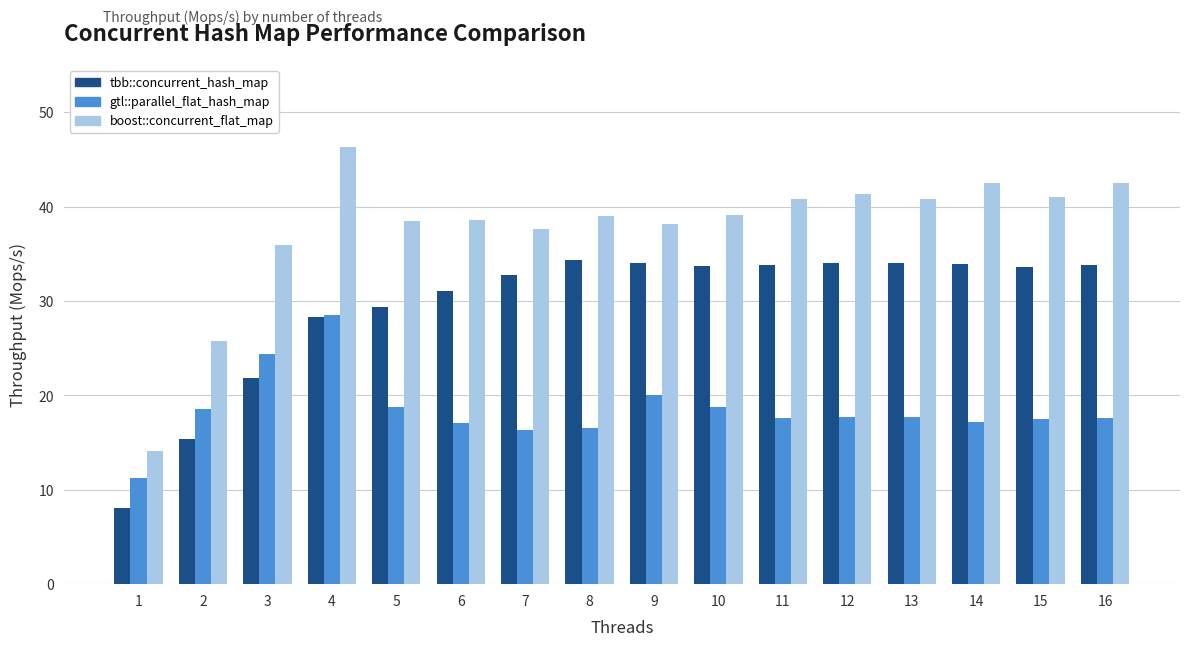

Rank the series at 7 from highest to lowest value.

boost::concurrent_flat_map, tbb::concurrent_hash_map, gtl::parallel_flat_hash_map